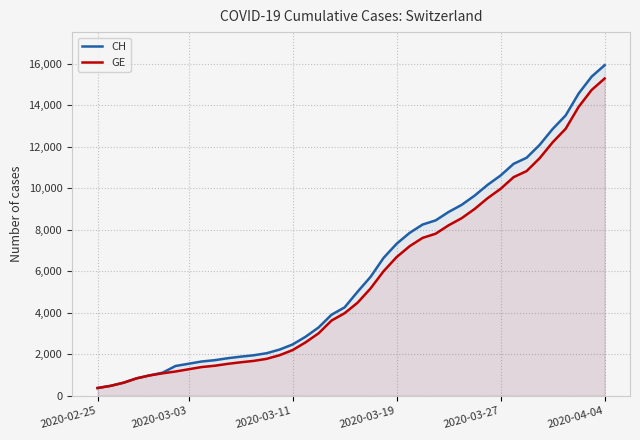

How many series are shown in this chart?

2